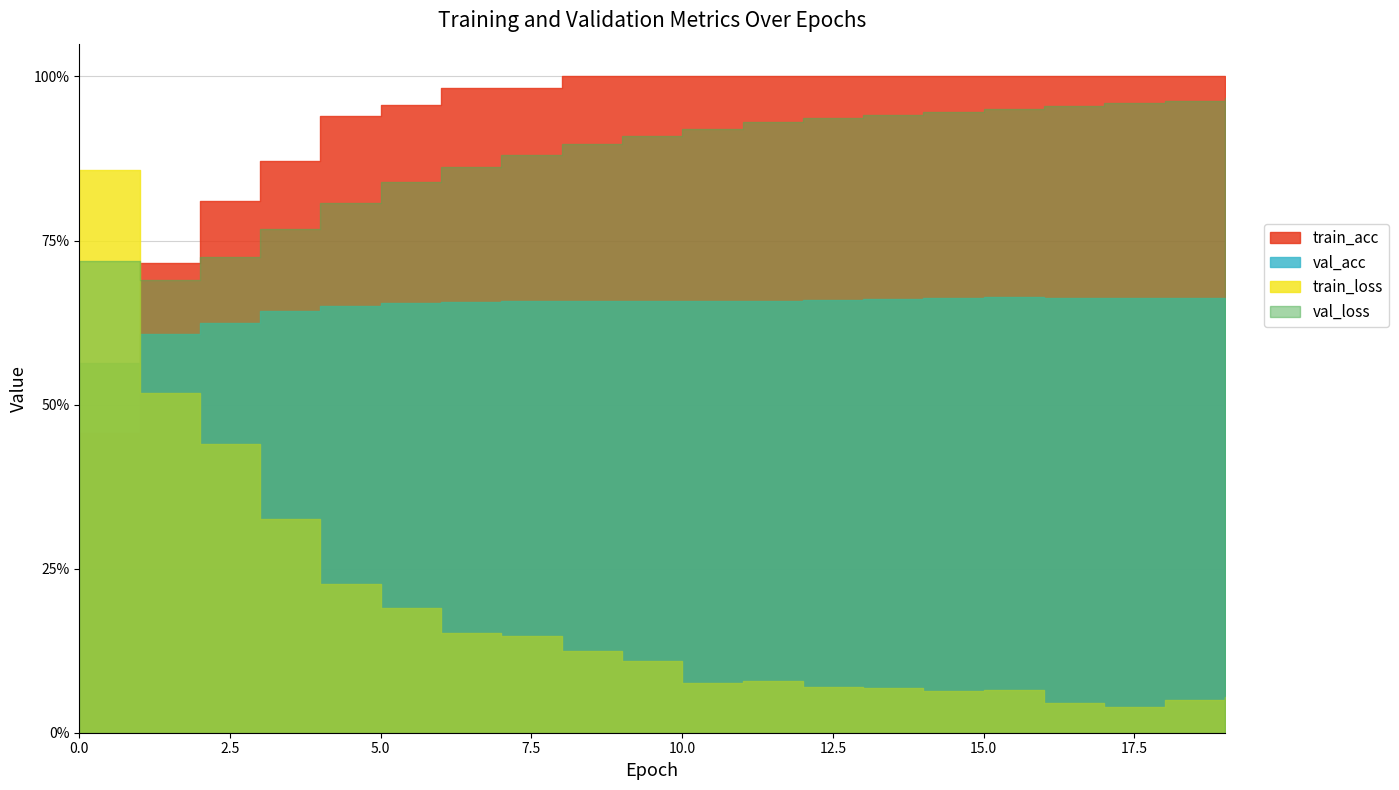

What is the value of the train_loss point at the 15th from the left?

0.1